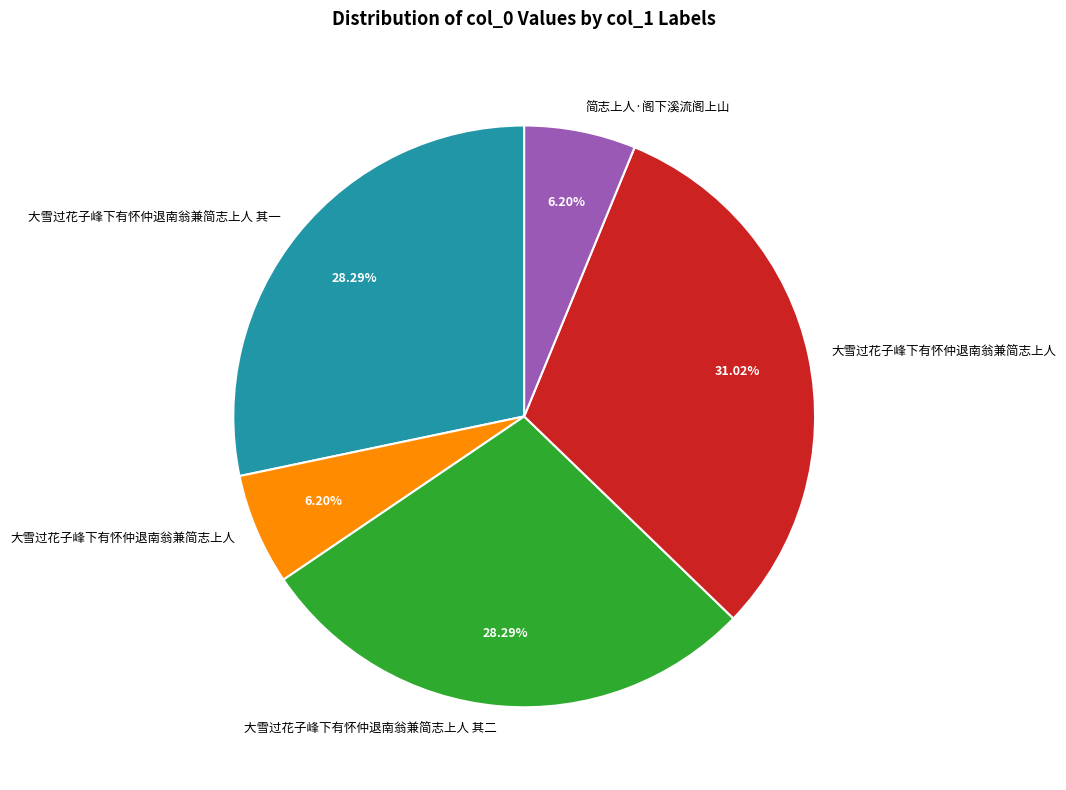

Is there a majority slice in this chart?

No